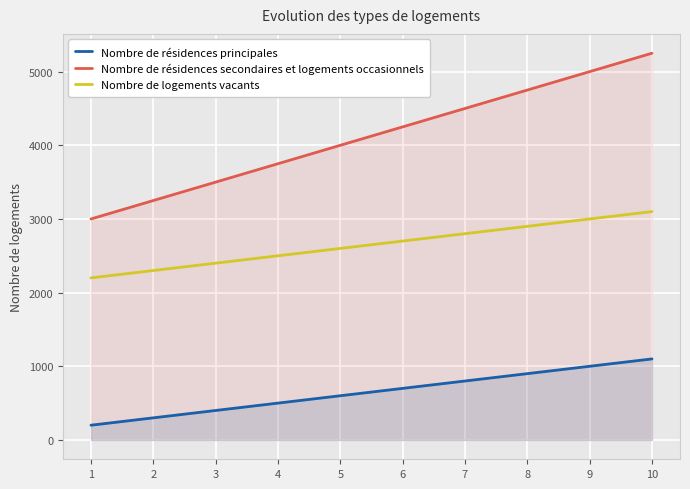

Between 6 and 8, which series saw the biggest shift?

Nombre de résidences secondaires et logements occasionnels